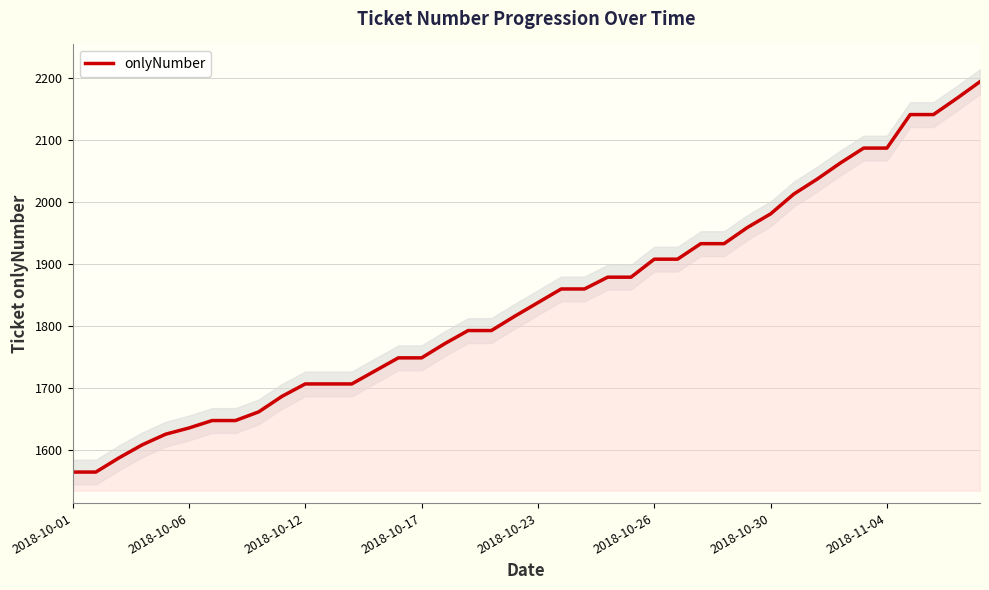

Approximately how many times larger is the value at 8 compared to 21?

0.9